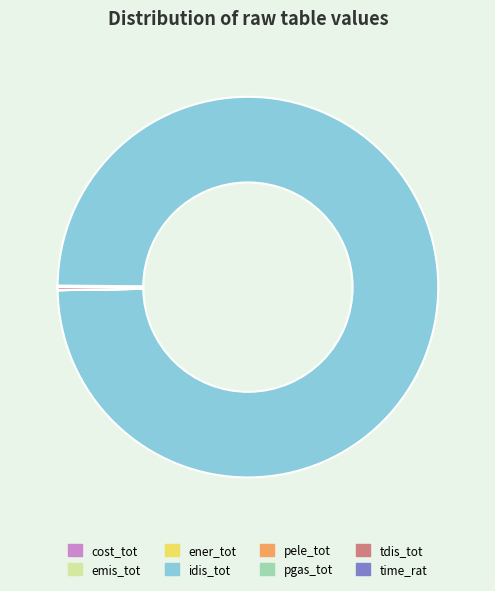

Which slice is the largest?

idis_tot